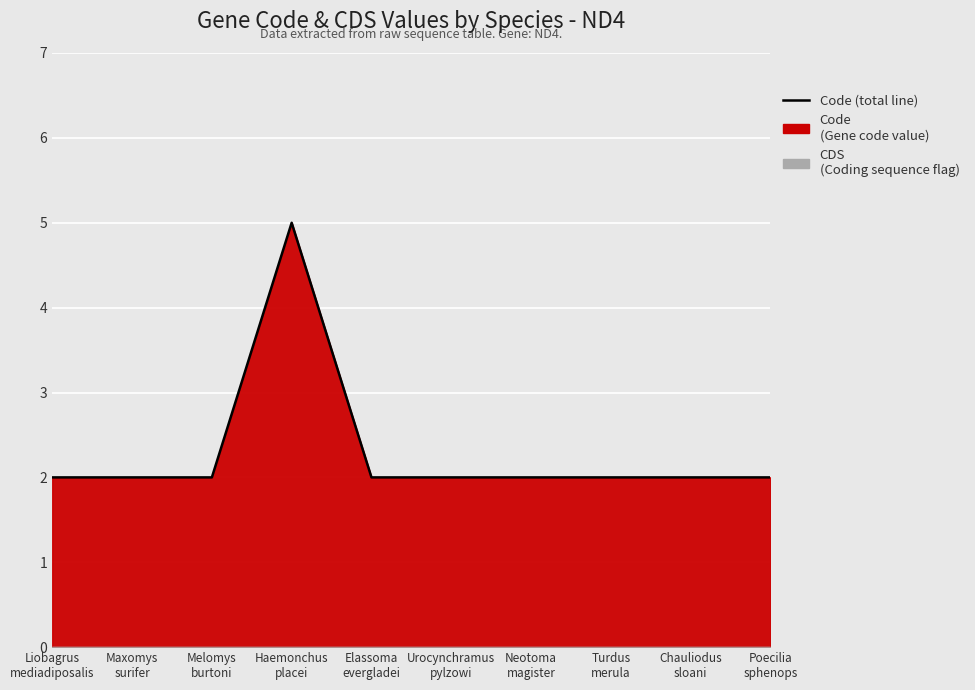

Reading left to right, what are all the values shown in this chart?

Liobagrus
mediadiposalis=2	Maxomys
surifer=2	Melomys
burtoni=2	Haemonchus
placei=5	Elassoma
evergladei=2	Urocynchramus
pylzowi=2	Neotoma
magister=2	Turdus
merula=2	Chauliodus
sloani=2	Poecilia
sphenops=2